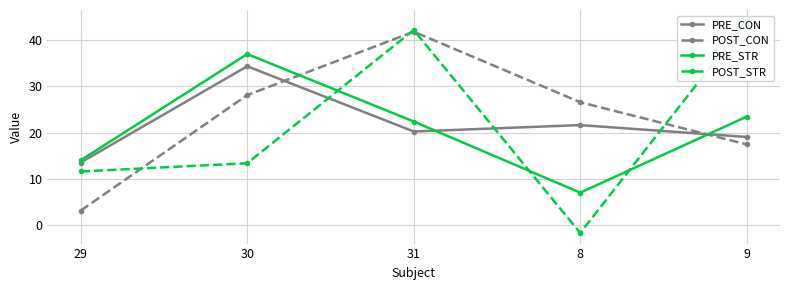

Is it true that PRE_CON equals 54.5 at 30?

False